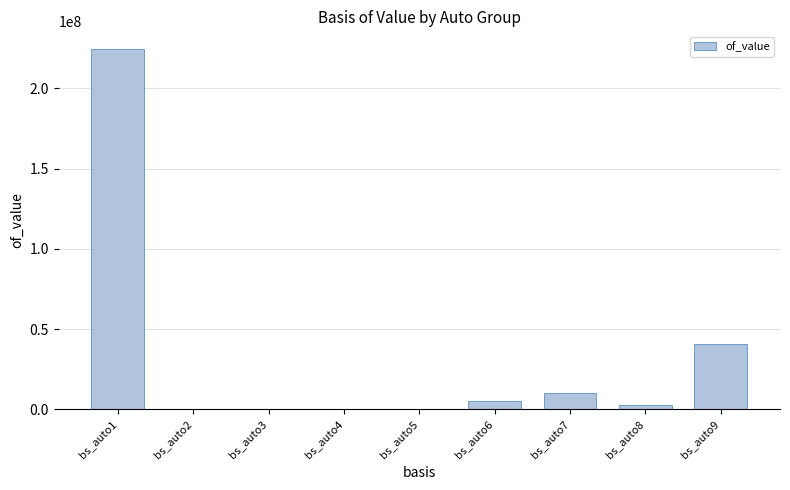

What is the sum of all values?

283919298.3